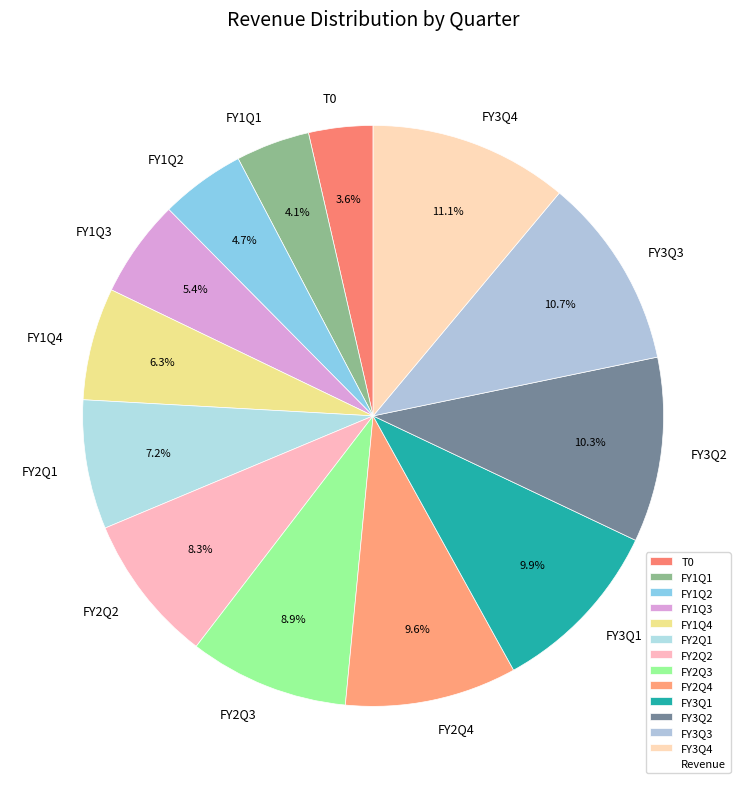

Is there a majority slice in this chart?

No